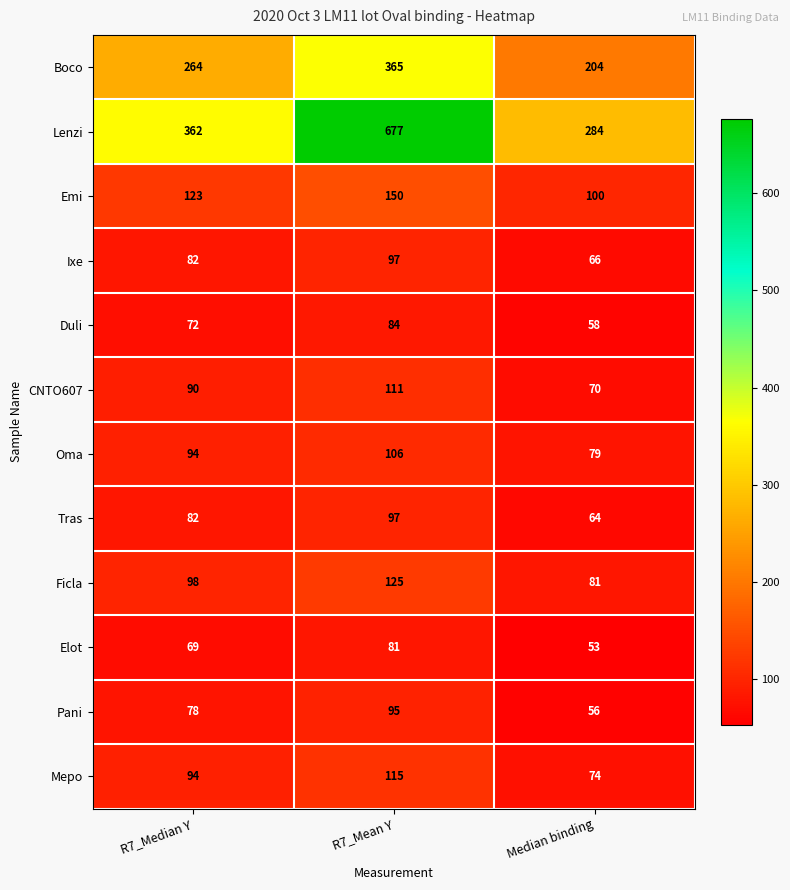

What is the highest value of the Ficla series?

125